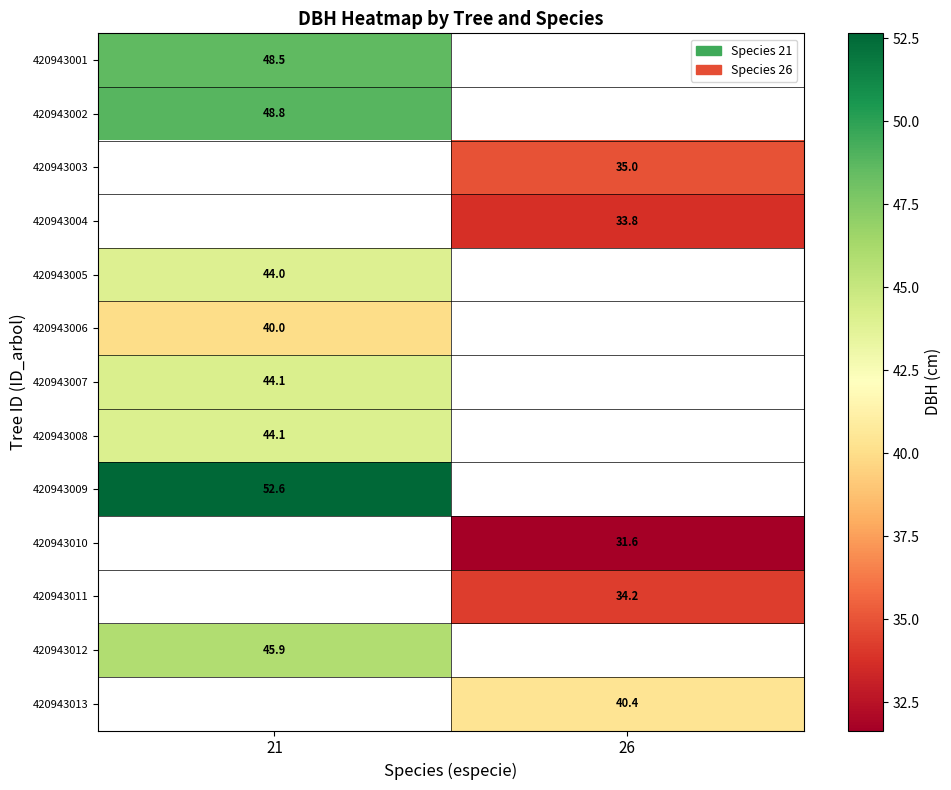

At which category does the chart reach its peak across all series?

21